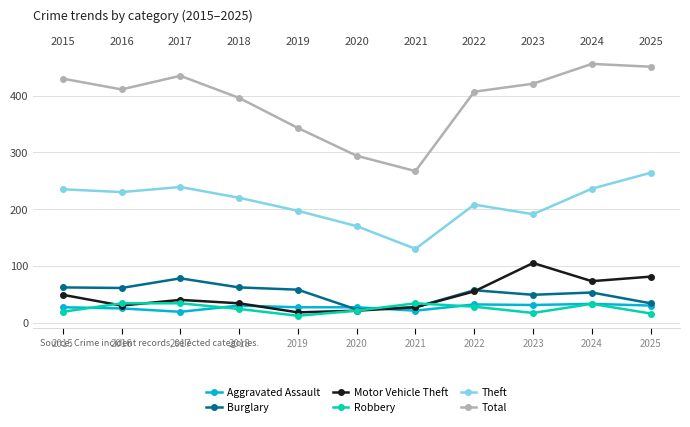

What is the greatest value displayed?

456